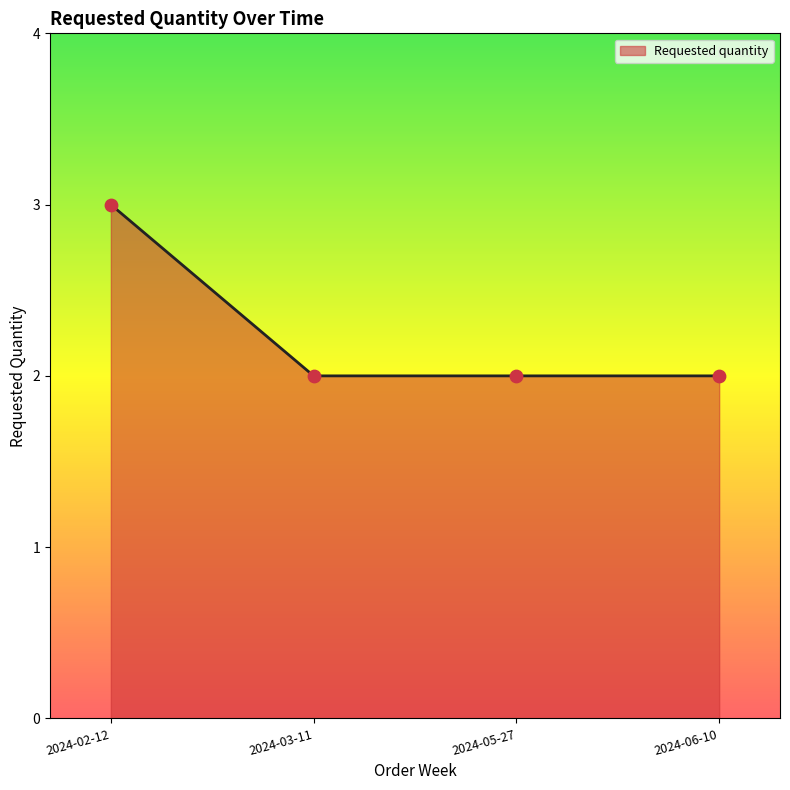

Approximately how many times larger is the value at 2024-02-12 compared to 2024-03-11?

1.5